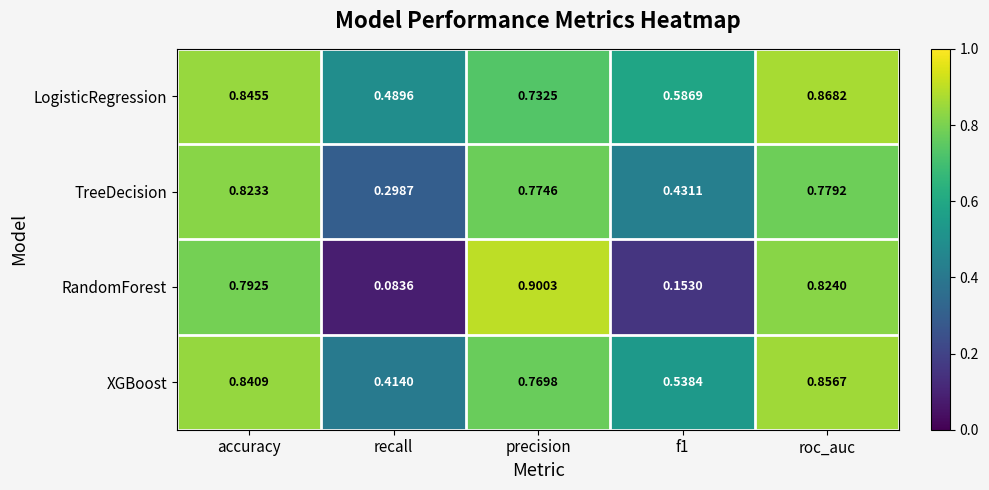

Which series changed the most between accuracy and f1?

RandomForest